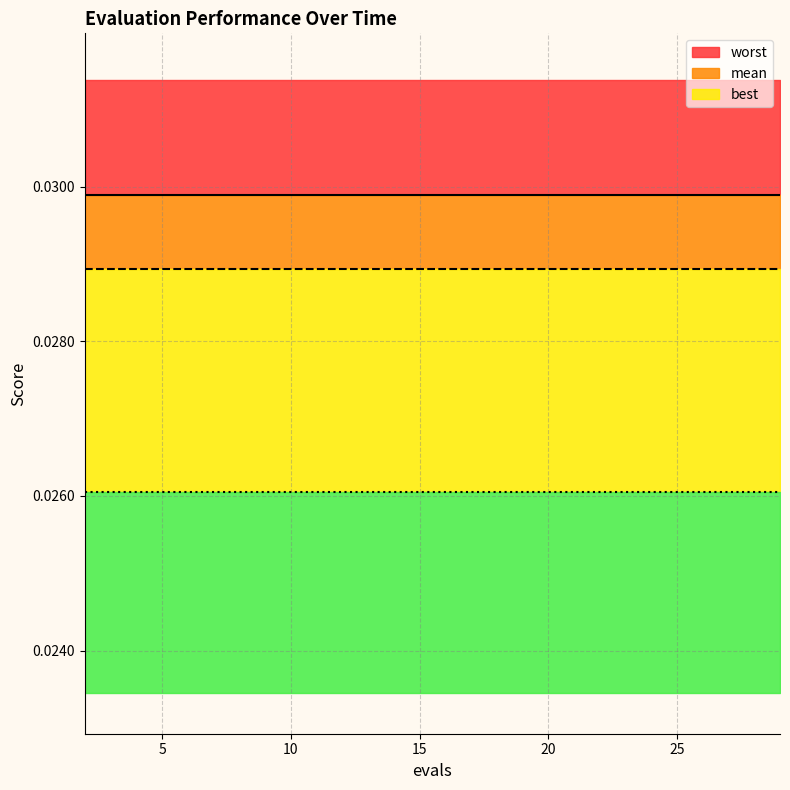

At how many categories does at least one series exceed 0?

15